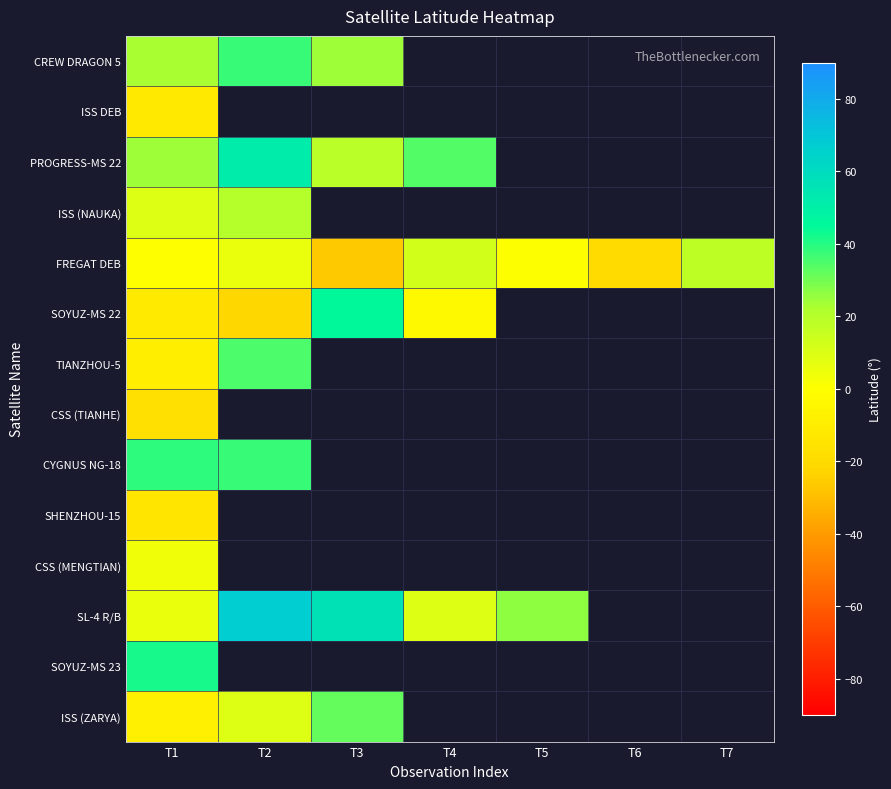

Which series has the largest range (max minus min)?

SOYUZ-MS 22